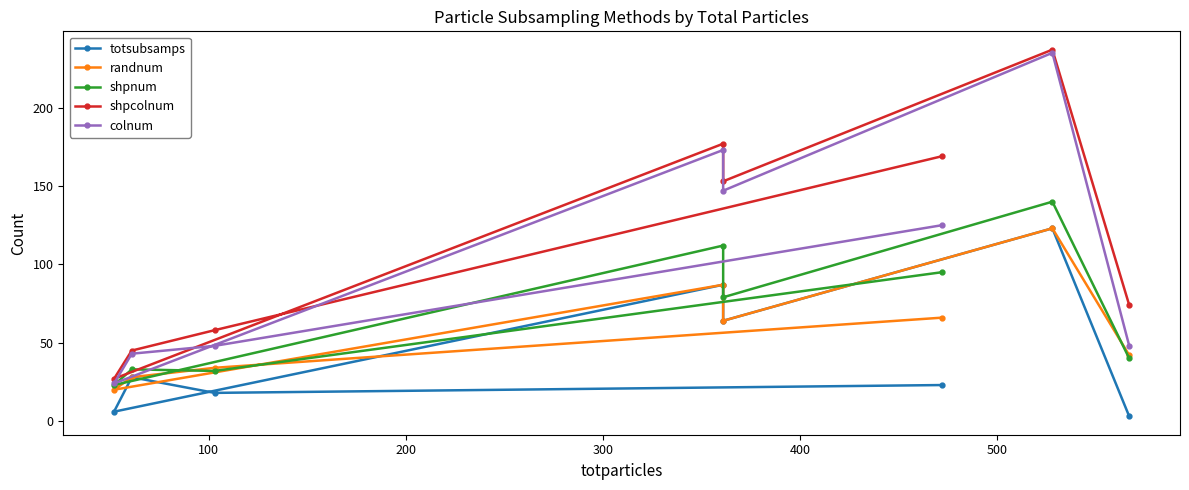

What is the difference between the second highest and second lowest values in the totsubsamps series?

81